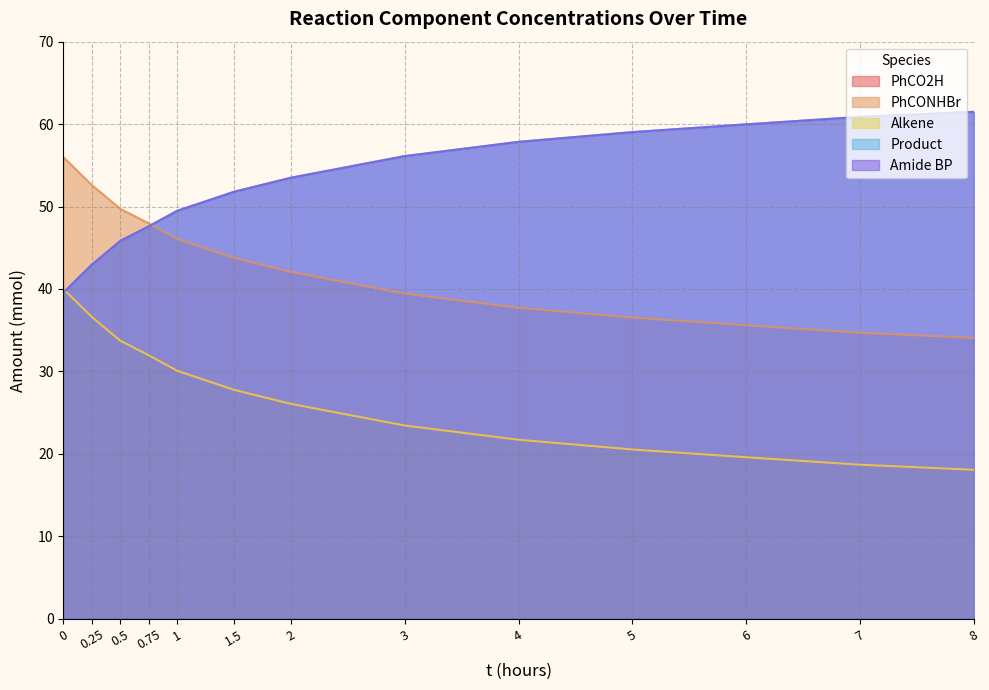

How many distinct data groups are displayed?

5